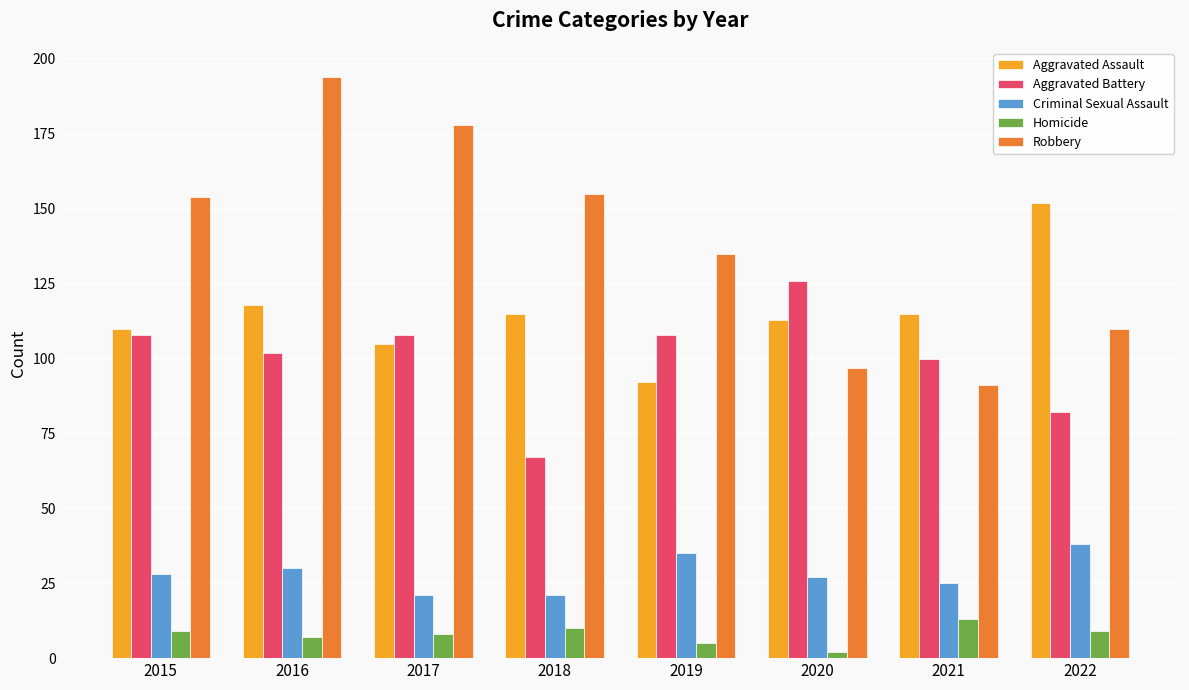

Rank the series at 2022 from lowest to highest value.

Homicide, Criminal Sexual Assault, Aggravated Battery, Robbery, Aggravated Assault